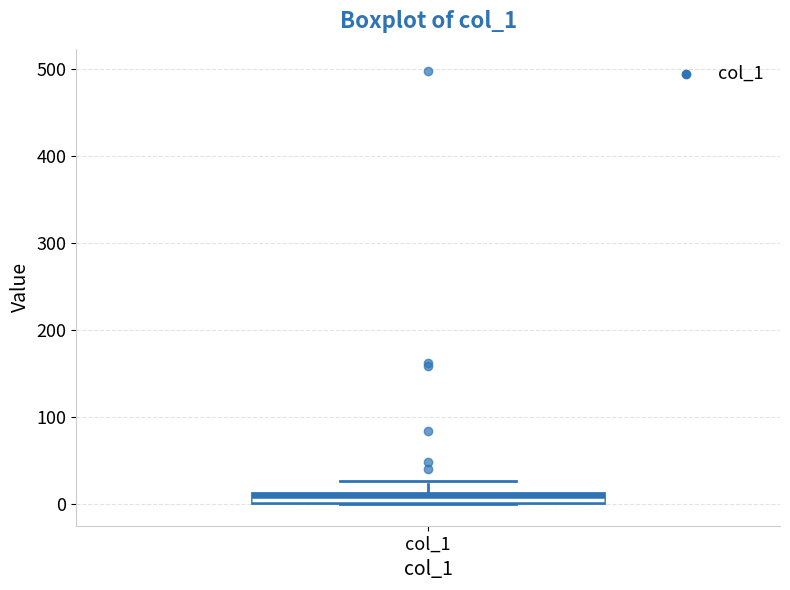

Where is the lower edge of the box for col_1 on the y-axis? The values are not printed on the chart, so give them approximately, as read against the axis.

0